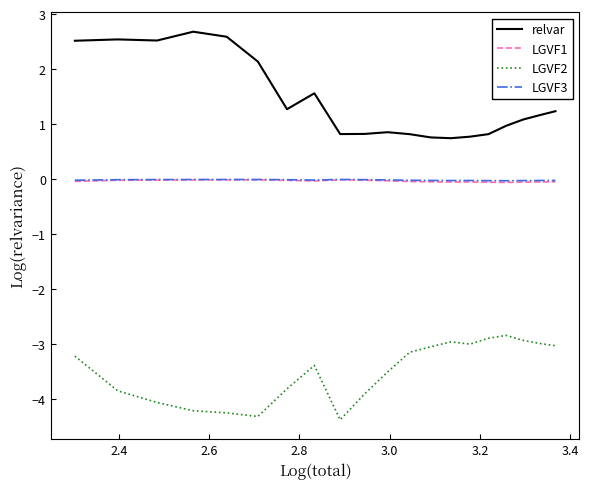

What is the maximum value shown in the chart?

2.7